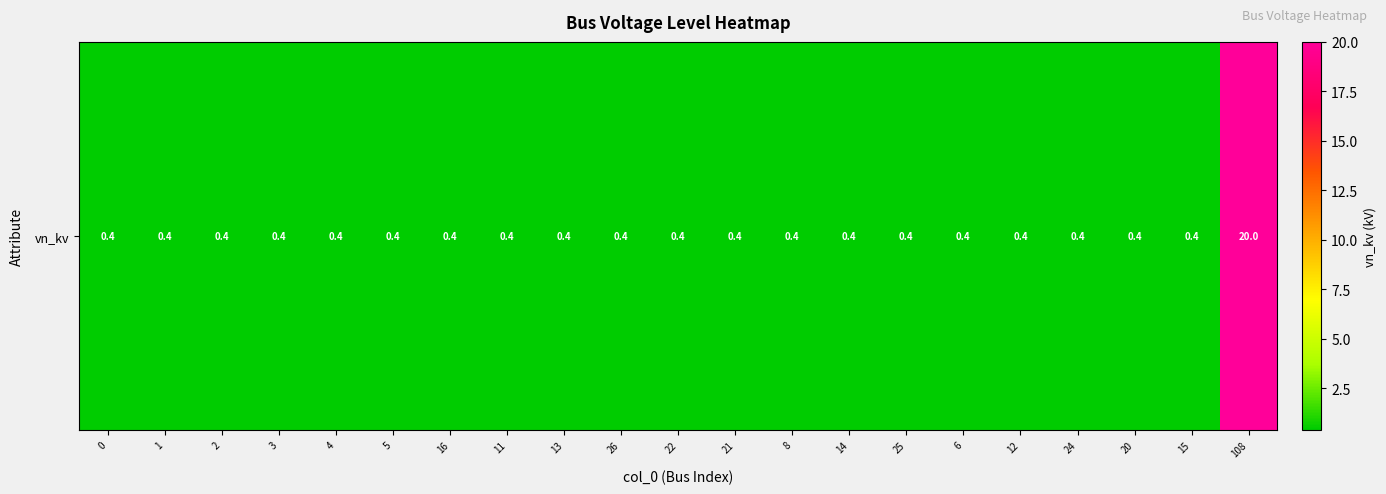

What is the sum of all values?

28.0